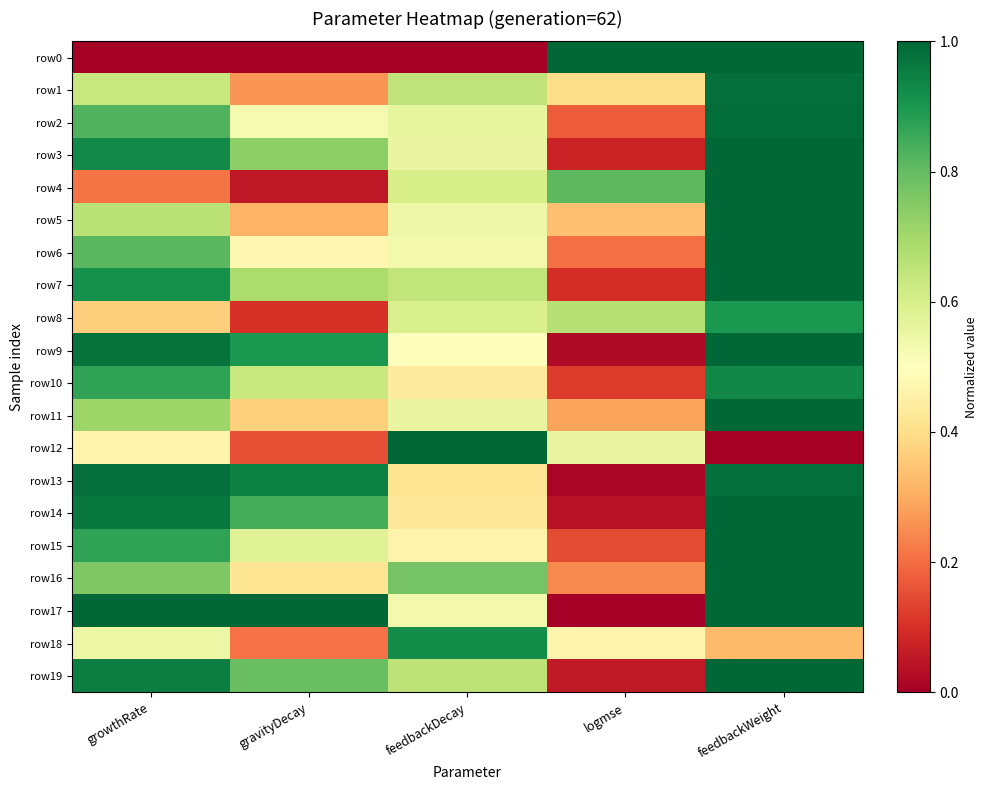

Which series changed the most between growthRate and feedbackDecay?

row13